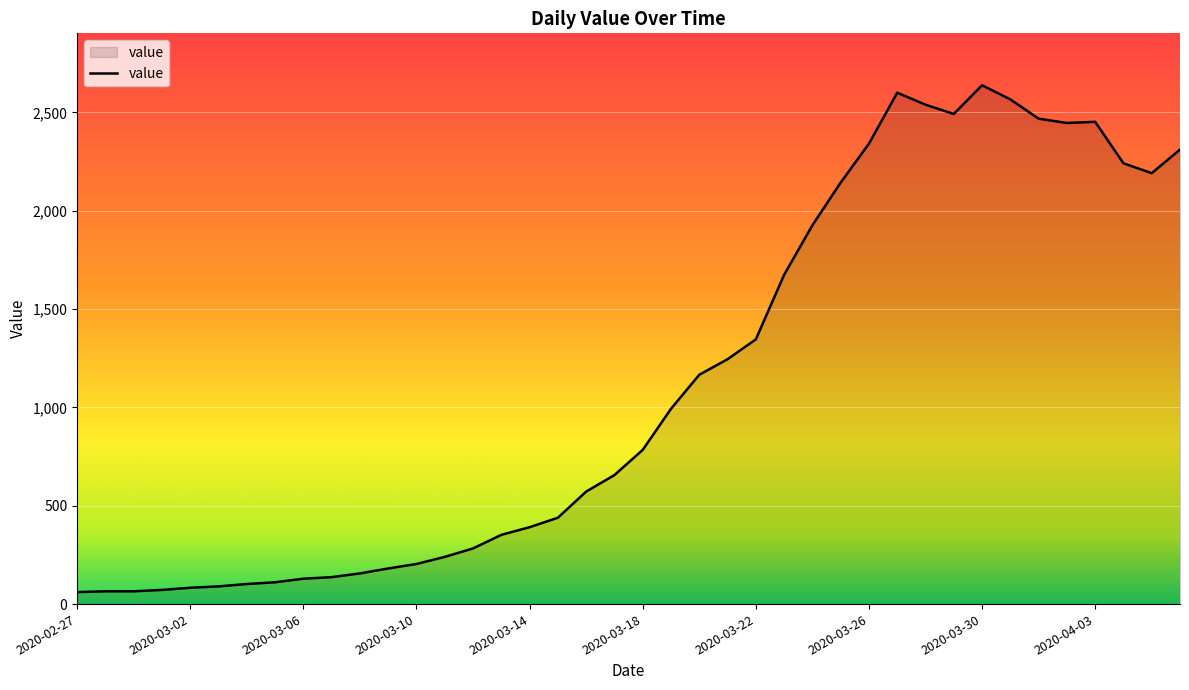

What is the smallest value displayed?

61